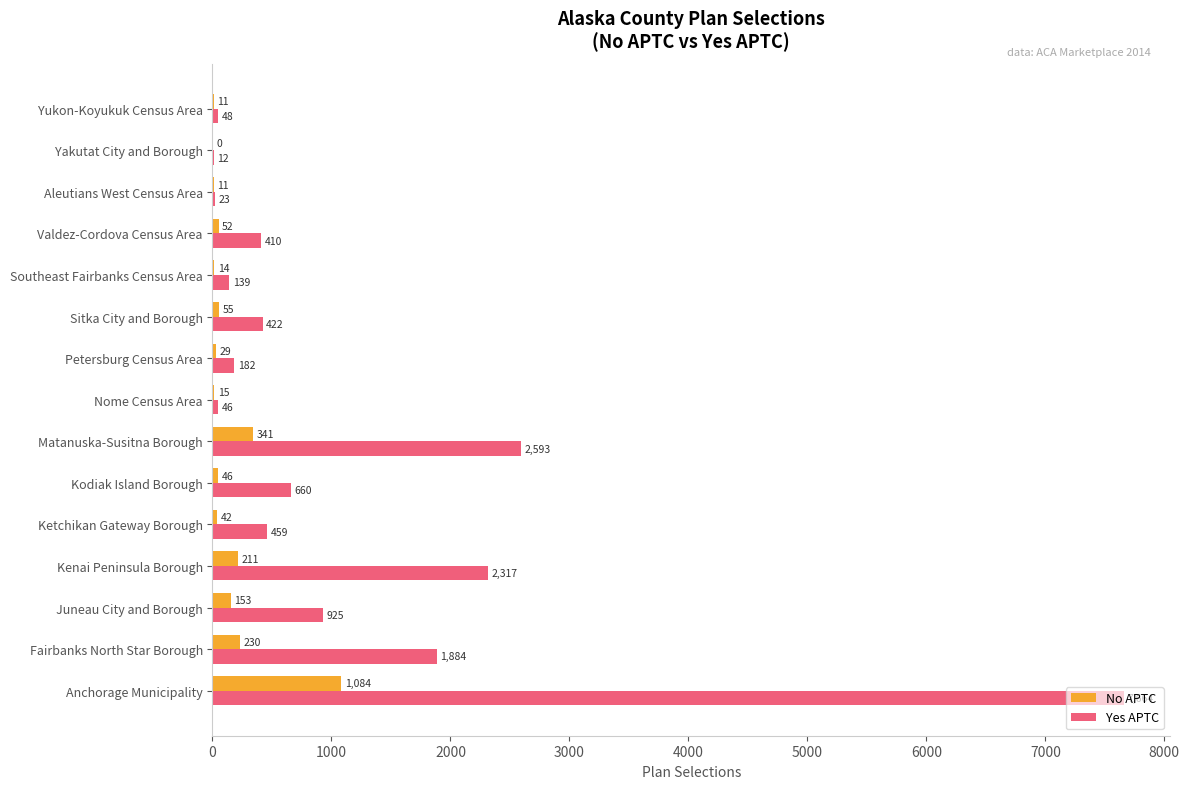

How many distinct data groups are displayed?

2